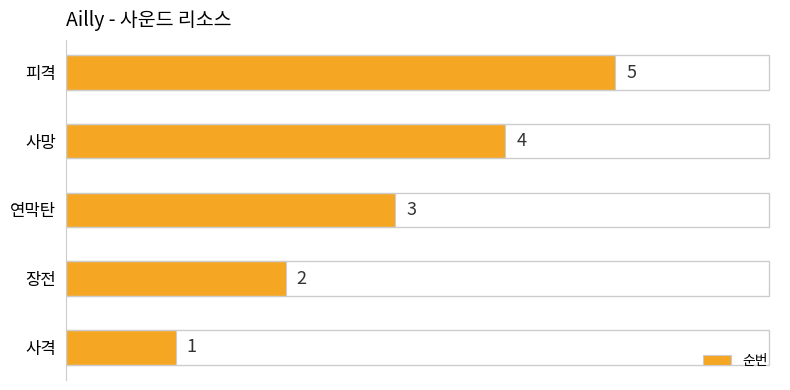

Where is the data nearest to the value 3?

연막탄